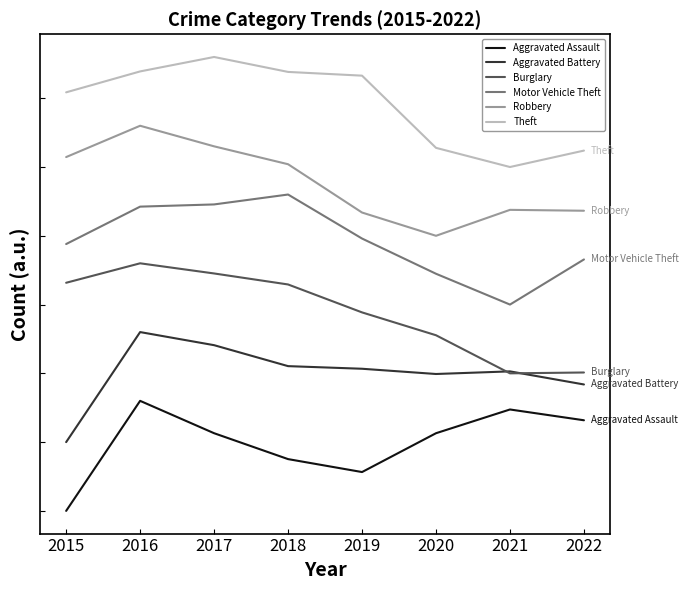

Is this an area chart (filled region under the line)?

No